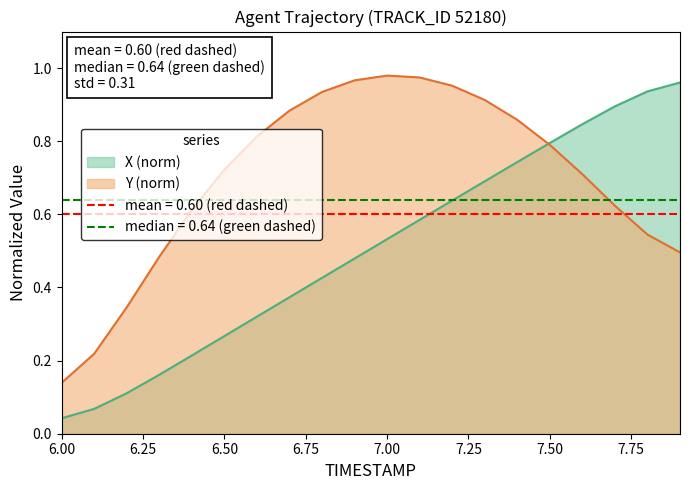

What is the approximate value of Y at 7.9?

0.5